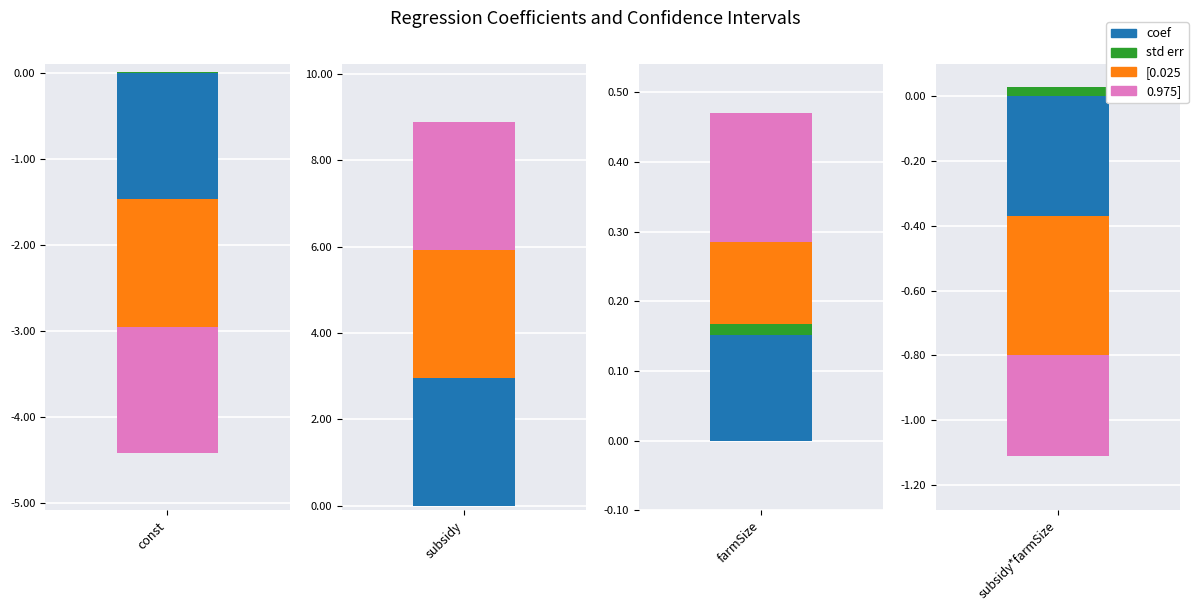

Which category has the lowest value in the std err series?

const